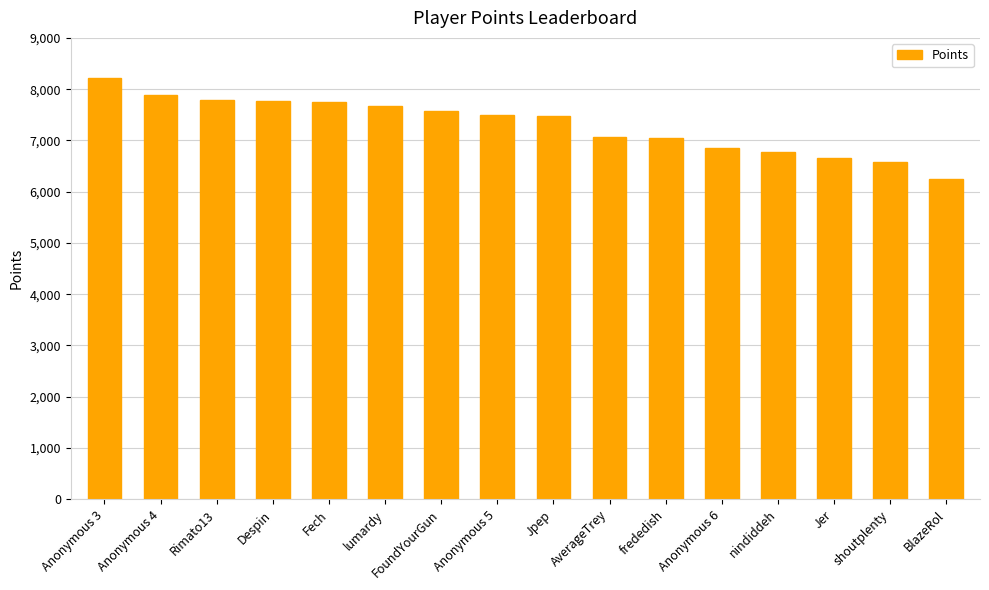

What is the sum of the values at Anonymous 5 and AverageTrey?

14556